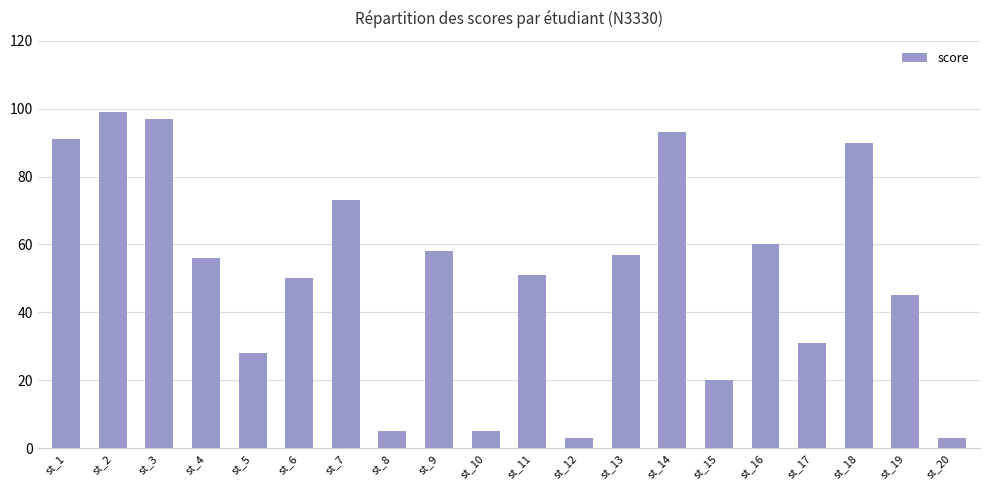

The value at st_17 is 43. True or false?

False